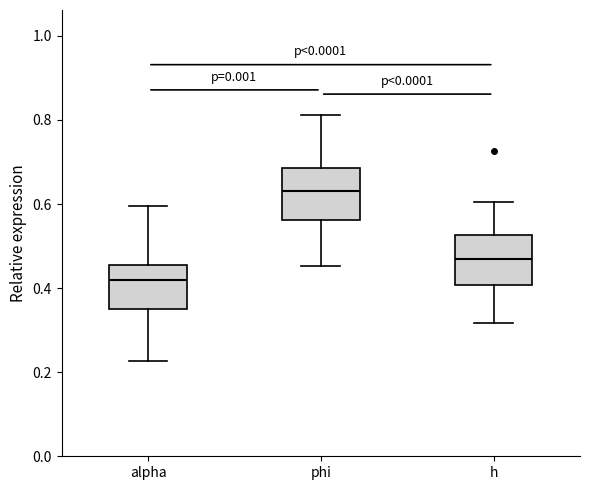

Which box's median line is the highest?

phi